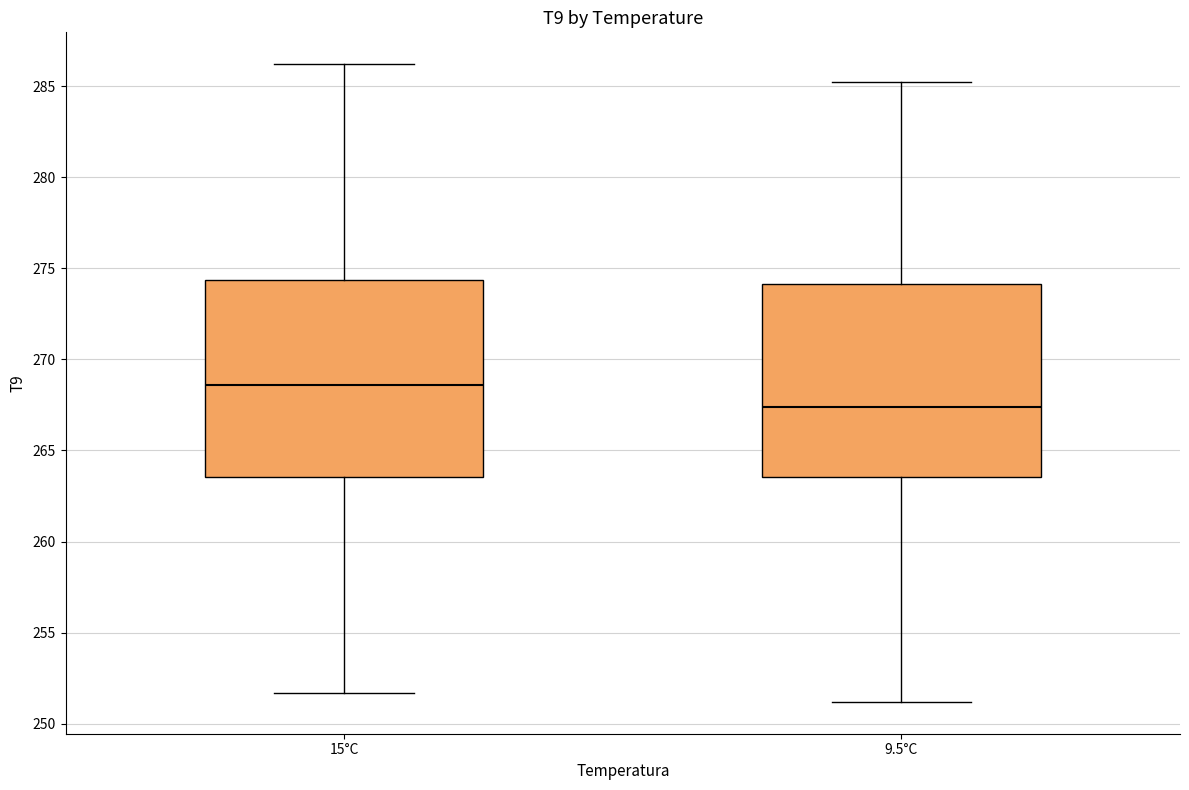

Where does the lower whisker of the box for 9.5°C end on the y-axis? The values are not printed on the chart, so give them approximately, as read against the axis.

251.0